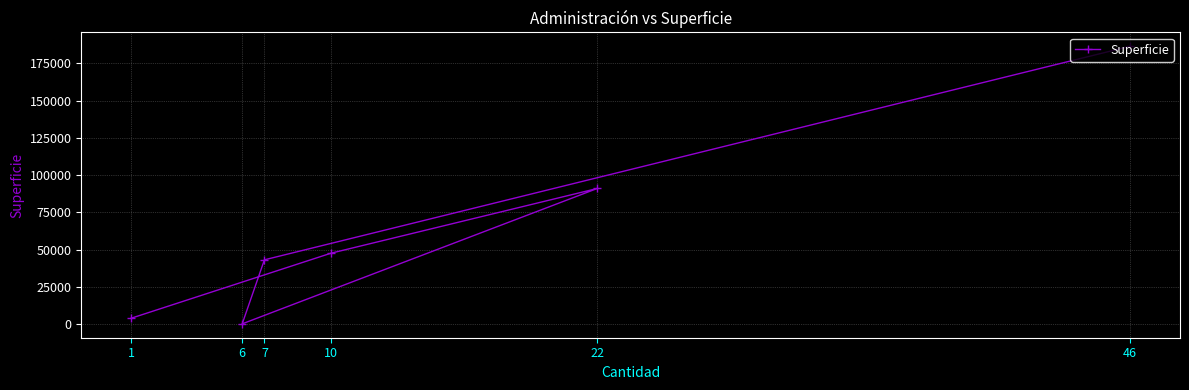

What is the sum of all values?

372968.0